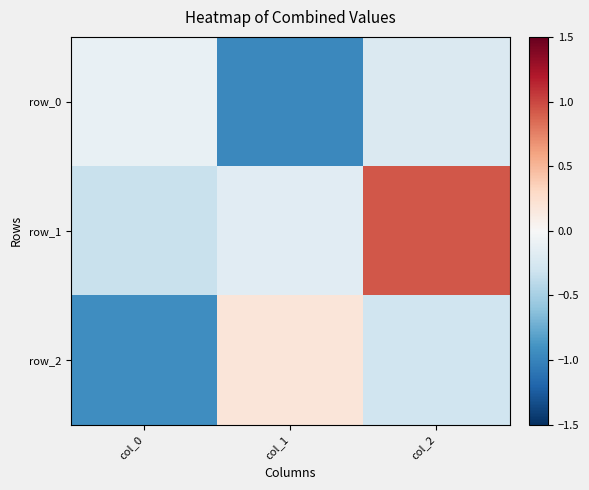

Reading left to right, extract all data points from this chart.

row_0: col_0=-0.1	col_1=-1.0	col_2=-0.2
row_1: col_0=-0.3	col_1=-0.2	col_2=0.9
row_2: col_0=-0.9	col_1=0.2	col_2=-0.3